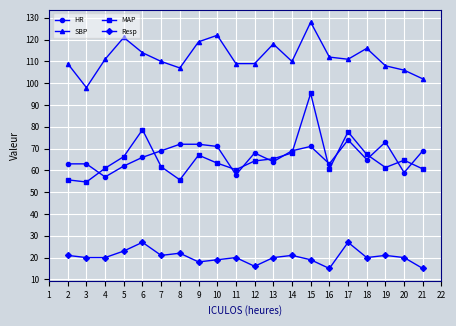

Does the chart have visible grid lines?

Yes